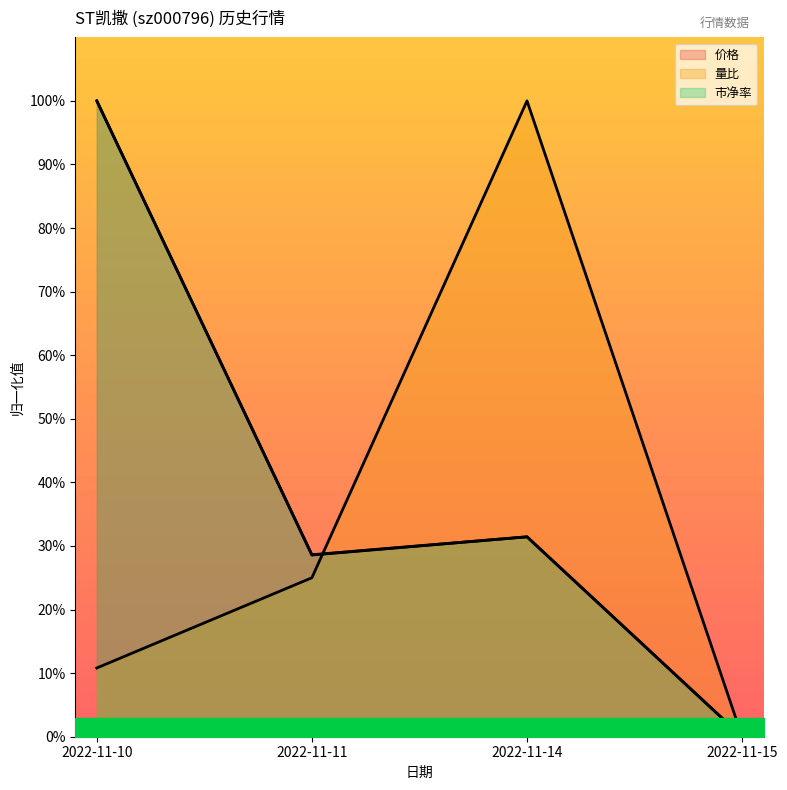

True or false: 价格 has a value of 52.6 at 2022-11-15.

False